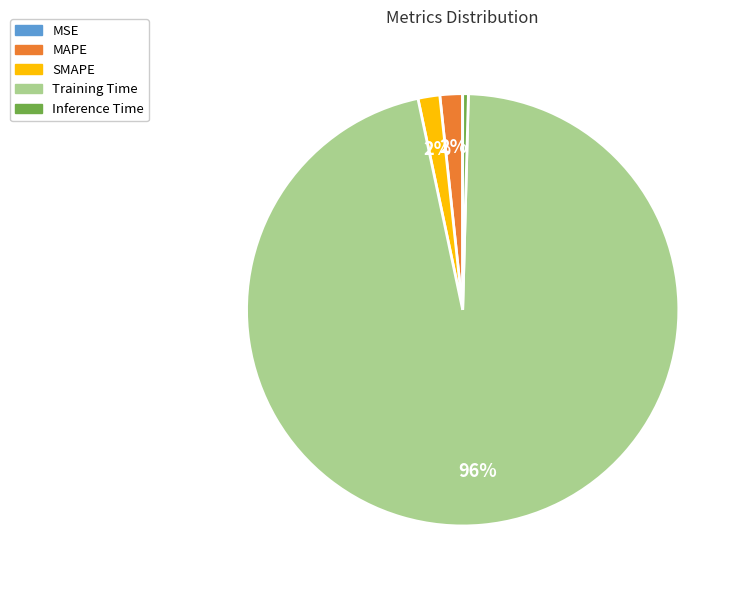

True or false: Training Time accounts for 96% of the total.

True